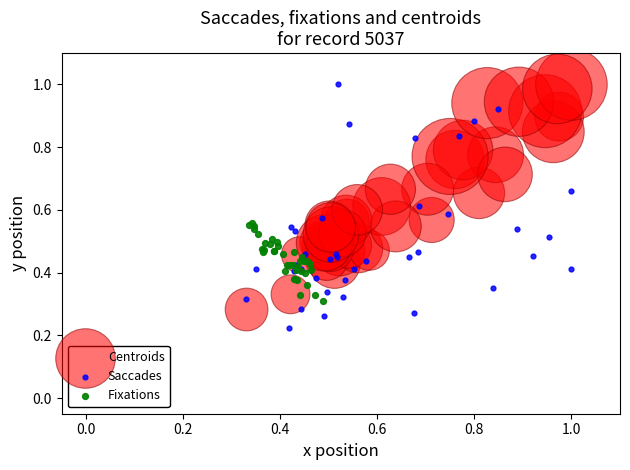

Which series contains the lowest Y value?

Saccades